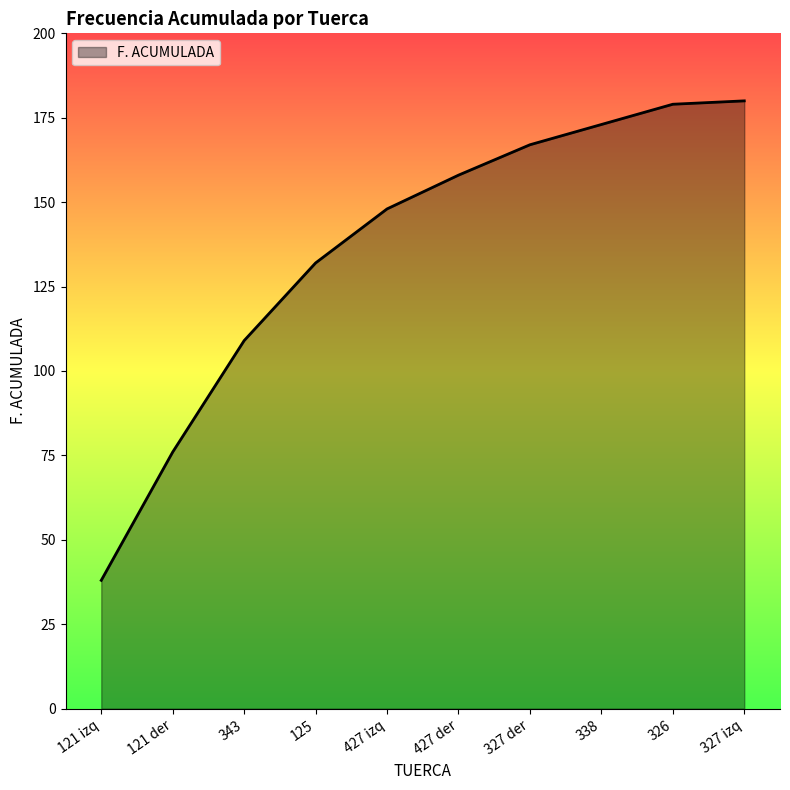

What position from the right is 125?

7